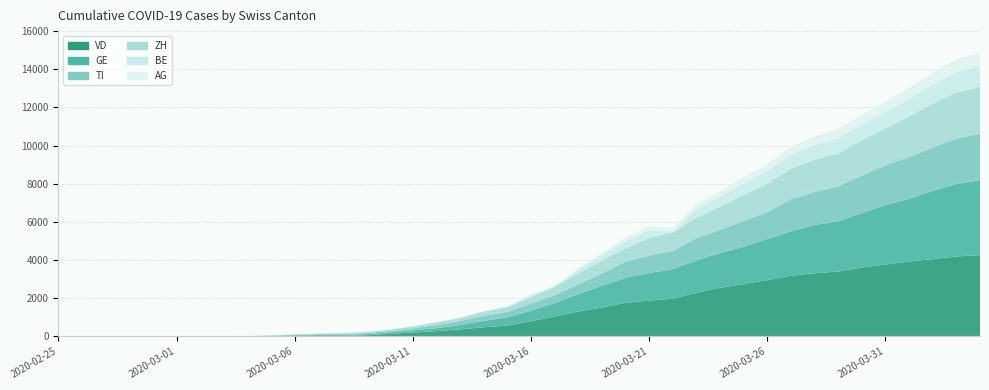

Reading left to right, what are all the values shown in this chart?

GE: 2020-02-25=0	2020-02-26=1	2020-02-27=1	2020-02-28=4	2020-02-29=8	2020-03-01=9	2020-03-02=10	2020-03-03=13	2020-03-04=15	2020-03-05=20	2020-03-06=29	2020-03-07=42	2020-03-08=44	2020-03-09=59	2020-03-10=79	2020-03-11=112	2020-03-12=153	2020-03-13=224	2020-03-14=343	2020-03-15=425	2020-03-16=549	2020-03-17=701	2020-03-18=911	2020-03-19=1139	2020-03-20=1307	2020-03-21=1445	2020-03-22=1549	2020-03-23=1703	2020-03-24=1820	2020-03-25=1959	2020-03-26=2160	2020-03-27=2321	2020-03-28=2527	2020-03-29=2638	2020-03-30=2855	2020-03-31=3109	2020-04-01=3289	2020-04-02=3582	2020-04-03=3793	2020-04-04=3928
ZH: 2020-02-25=0	2020-02-26=0	2020-02-27=0	2020-02-28=0	2020-02-29=0	2020-03-01=0	2020-03-02=0	2020-03-03=0	2020-03-04=0	2020-03-05=0	2020-03-06=29	2020-03-07=34	2020-03-08=40	2020-03-09=49	2020-03-10=62	2020-03-11=101	2020-03-12=140	2020-03-13=163	2020-03-14=218	2020-03-15=250	2020-03-16=326	2020-03-17=429	2020-03-18=568	2020-03-19=679	2020-03-20=711	2020-03-21=919	2020-03-22=978	2020-03-23=1067	2020-03-24=1213	2020-03-25=1357	2020-03-26=1489	2020-03-27=1616	2020-03-28=1690	2020-03-29=1722	2020-03-30=1848	2020-03-31=1936	2020-04-01=2125	2020-04-02=2289	2020-04-03=2417	2020-04-04=2450
BE: 2020-02-25=0	2020-02-26=0	2020-02-27=0	2020-02-28=0	2020-02-29=0	2020-03-01=0	2020-03-02=0	2020-03-03=0	2020-03-04=0	2020-03-05=0	2020-03-06=17	2020-03-07=0	2020-03-08=0	2020-03-09=34	2020-03-10=0	2020-03-11=0	2020-03-12=0	2020-03-13=0	2020-03-14=0	2020-03-15=0	2020-03-16=123	2020-03-17=0	2020-03-18=193	2020-03-19=282	2020-03-20=377	2020-03-21=418	2020-03-22=0	2020-03-23=470	2020-03-24=532	2020-03-25=624	2020-03-26=660	2020-03-27=718	2020-03-28=767	2020-03-29=798	2020-03-30=826	2020-03-31=856	2020-04-01=909	2020-04-02=1003	2020-04-03=1073	2020-04-04=1106
VD: 2020-02-25=0	2020-02-26=0	2020-02-27=0	2020-02-28=0	2020-02-29=0	2020-03-01=0	2020-03-02=0	2020-03-03=0	2020-03-04=0	2020-03-05=0	2020-03-06=23	2020-03-07=30	2020-03-08=40	2020-03-09=51	2020-03-10=130	2020-03-11=203	2020-03-12=277	2020-03-13=370	2020-03-14=477	2020-03-15=566	2020-03-16=797	2020-03-17=1040	2020-03-18=1304	2020-03-19=1515	2020-03-20=1756	2020-03-21=1875	2020-03-22=1977	2020-03-23=2283	2020-03-24=2548	2020-03-25=2740	2020-03-26=2945	2020-03-27=3179	2020-03-28=3310	2020-03-29=3395	2020-03-30=3607	2020-03-31=3766	2020-04-01=3918	2020-04-02=4052	2020-04-03=4187	2020-04-04=4259
TI: 2020-02-25=0	2020-02-26=0	2020-02-27=0	2020-02-28=0	2020-02-29=0	2020-03-01=0	2020-03-02=0	2020-03-03=0	2020-03-04=0	2020-03-05=25	2020-03-06=28	2020-03-07=41	2020-03-08=49	2020-03-09=61	2020-03-10=75	2020-03-11=108	2020-03-12=163	2020-03-13=206	2020-03-14=265	2020-03-15=293	2020-03-16=368	2020-03-17=426	2020-03-18=511	2020-03-19=638	2020-03-20=849	2020-03-21=916	2020-03-22=945	2020-03-23=1162	2020-03-24=1209	2020-03-25=1354	2020-03-26=1401	2020-03-27=1688	2020-03-28=1727	2020-03-29=1837	2020-03-30=1962	2020-03-31=2091	2020-04-01=2195	2020-04-02=2271	2020-04-03=2377	2020-04-04=2442
AG: 2020-02-25=0	2020-02-26=1	2020-02-27=1	2020-02-28=1	2020-02-29=3	2020-03-01=4	2020-03-02=7	2020-03-03=7	2020-03-04=10	2020-03-05=11	2020-03-06=12	2020-03-07=14	2020-03-08=14	2020-03-09=15	2020-03-10=18	2020-03-11=20	2020-03-12=27	2020-03-13=30	2020-03-14=33	2020-03-15=43	2020-03-16=56	2020-03-17=69	2020-03-18=96	2020-03-19=134	2020-03-20=175	2020-03-21=223	2020-03-22=235	2020-03-23=245	2020-03-24=283	2020-03-25=318	2020-03-26=367	2020-03-27=407	2020-03-28=444	2020-03-29=485	2020-03-30=506	2020-03-31=554	2020-04-01=596	2020-04-02=631	2020-04-03=673	2020-04-04=702